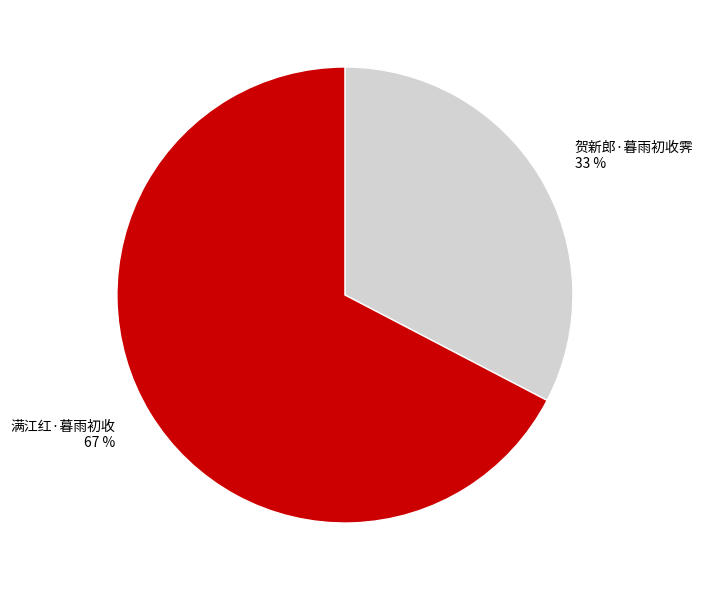

Which slice is the smallest?

贺新郎·暮雨初收霁